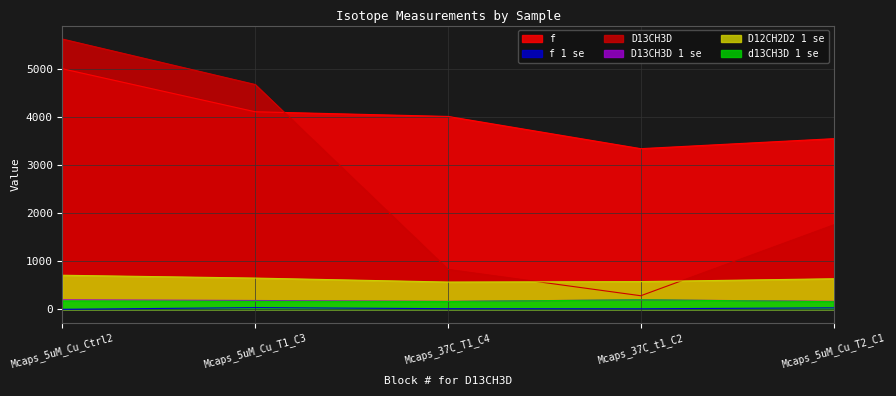

Is the value of D13CH3D at Mcaps_37C_t1_C2 greater than the value of f at Mcaps_5uM_Cu_T2_C1?

No